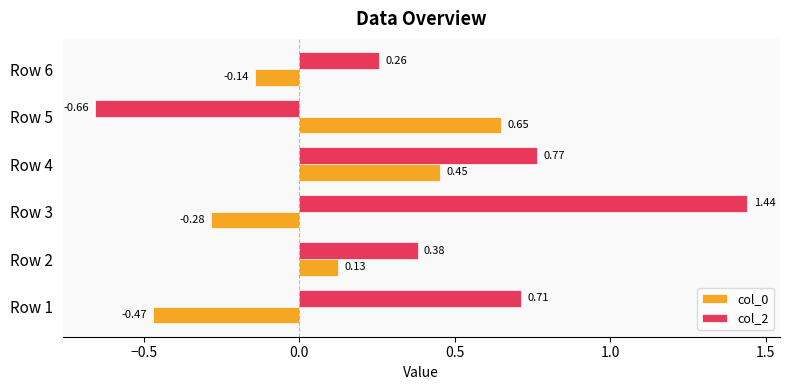

Rank the series by their maximum value, from lowest to highest.

col_0, col_2